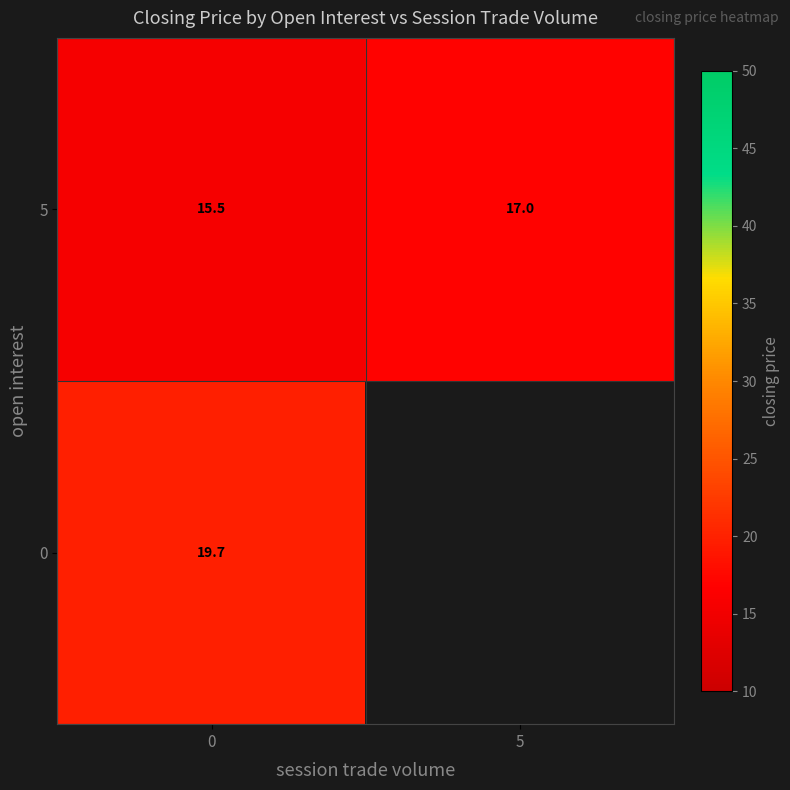

How many 5 values are between 15 and 17?

2